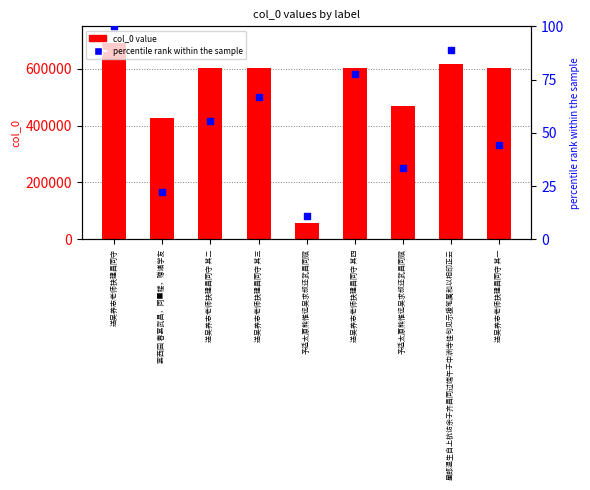

Which series contains the lowest Y value?

percentile rank